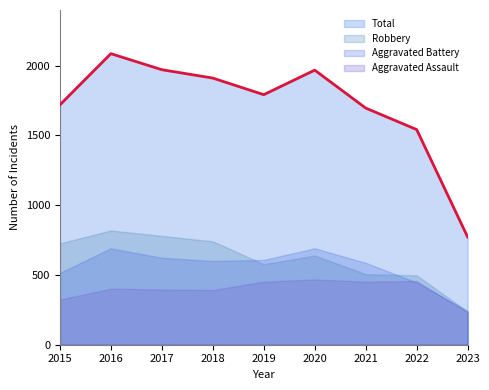

What is the difference between the second highest and minimum values in the Aggravated Battery series?

450